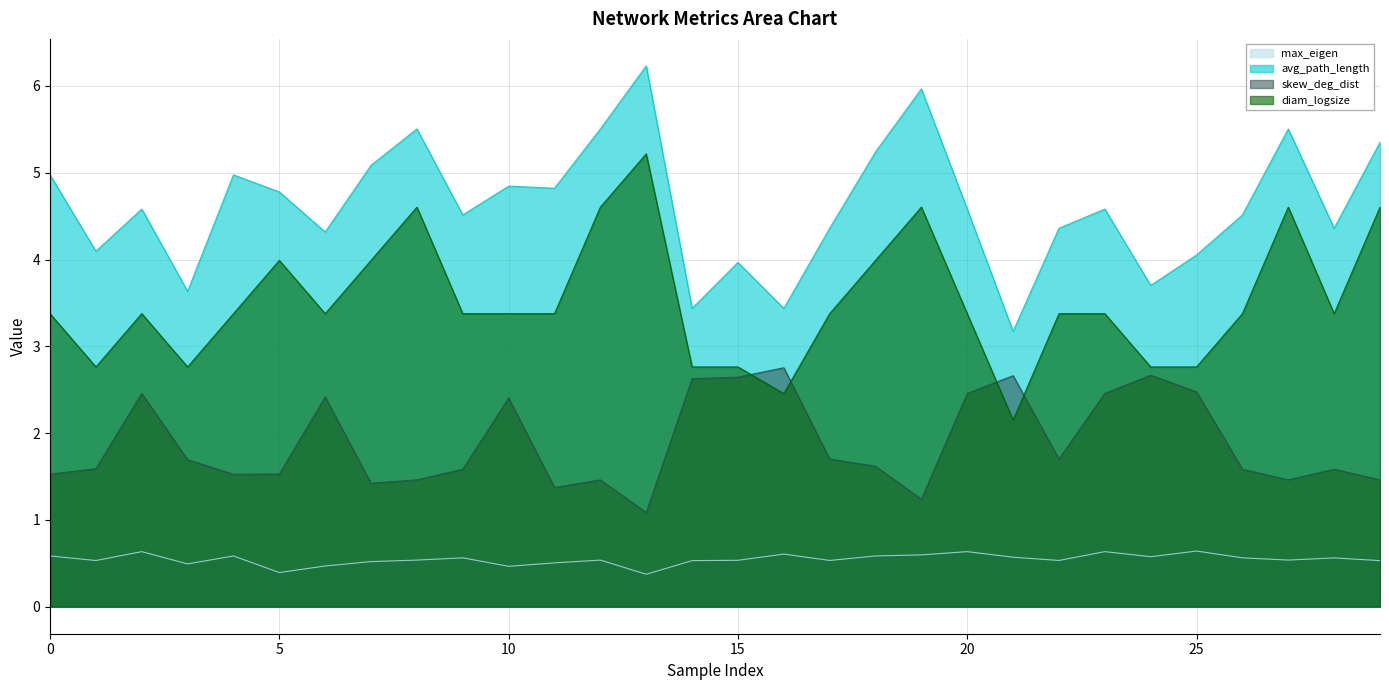

True or false: diam_logsize has a value of 0.9 at 20.

False